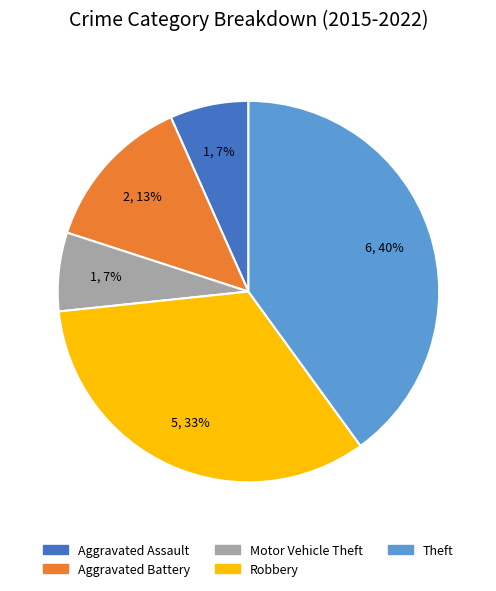

Is there any slice that represents more than half of the pie?

No